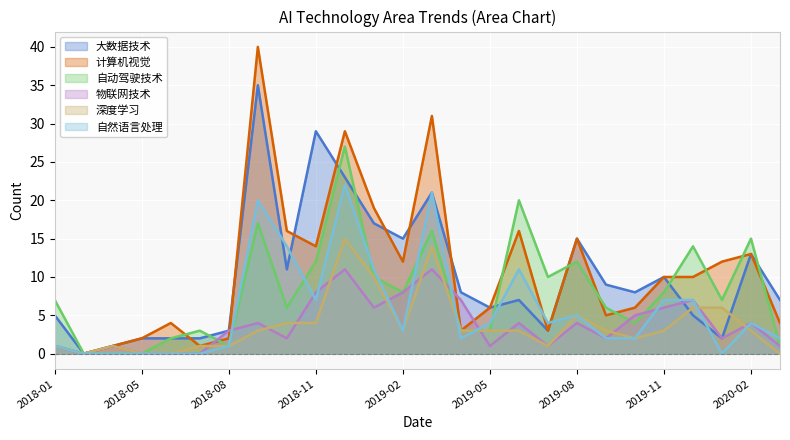

Reading left to right, extract all data points from this chart.

大数据技术: 5	0	1	2	2	2	3	35	11	29	23	17	15	21	8	6	7	3	15	9	8	10	5	2	13	7
计算机视觉: 1	0	1	2	4	1	2	40	16	14	29	19	12	31	3	6	16	3	15	5	6	10	10	12	13	4
自动驾驶技术: 7	0	0	0	2	3	1	17	6	12	27	10	8	16	3	3	20	10	12	6	4	8	14	7	15	1
物联网技术: 1	0	1	0	0	0	3	4	2	8	11	6	8	11	7	1	4	1	4	2	5	6	7	2	4	1
深度学习: 1	0	1	0	0	1	1	3	4	4	15	10	3	14	3	3	3	1	5	3	2	3	6	6	3	0
自然语言处理: 1	0	0	0	0	0	1	20	14	7	22	11	3	21	2	4	11	4	5	2	2	7	7	0	4	2